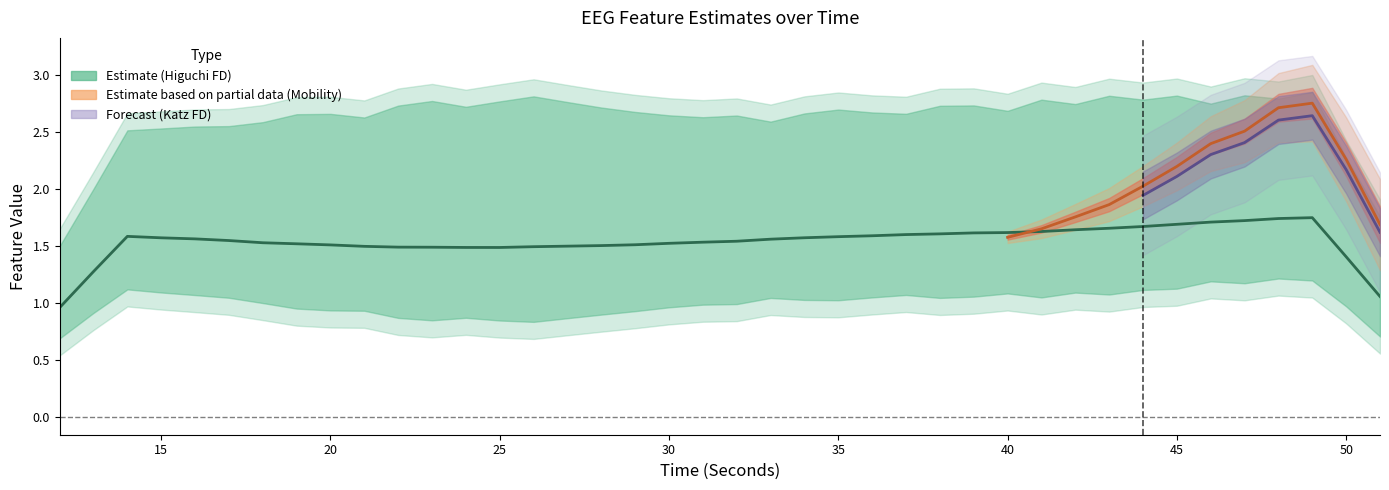

Count the number of data series in this chart.

3